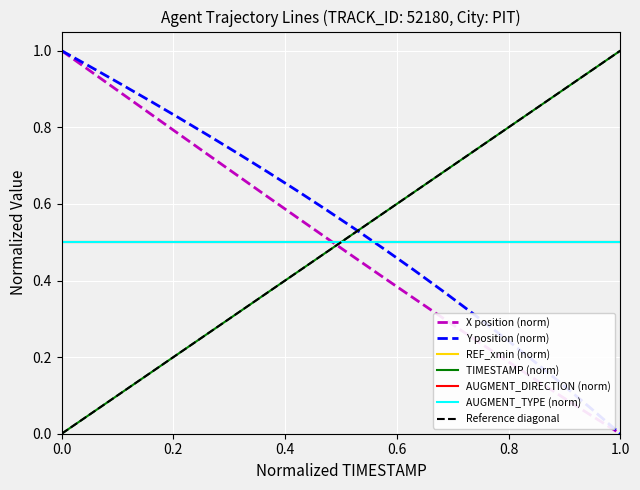

Count the number of categories in the chart.

20